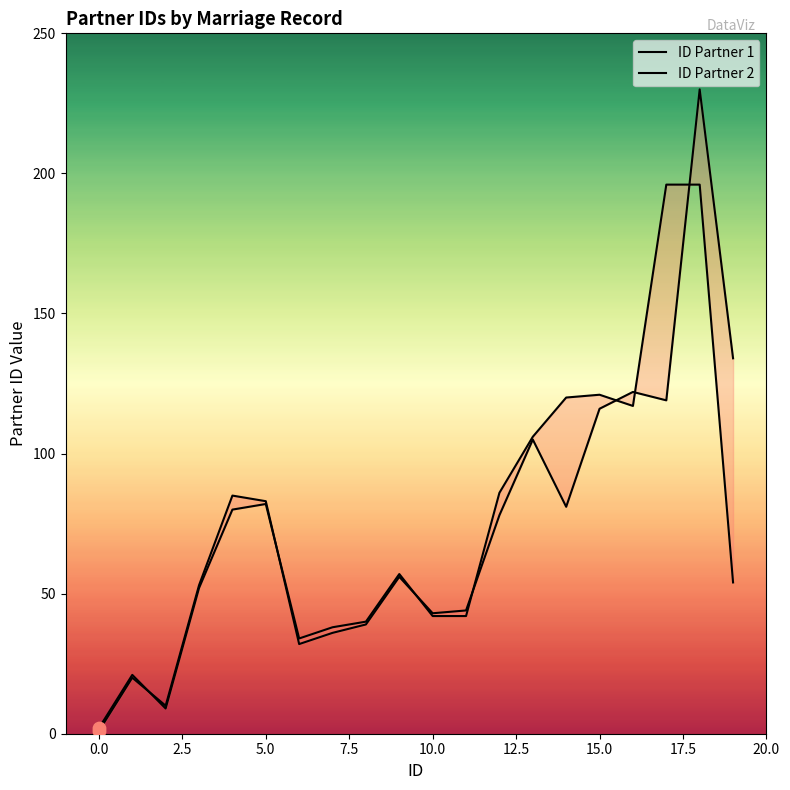

What are all the series names shown in the legend?

ID Partner 1, ID Partner 2